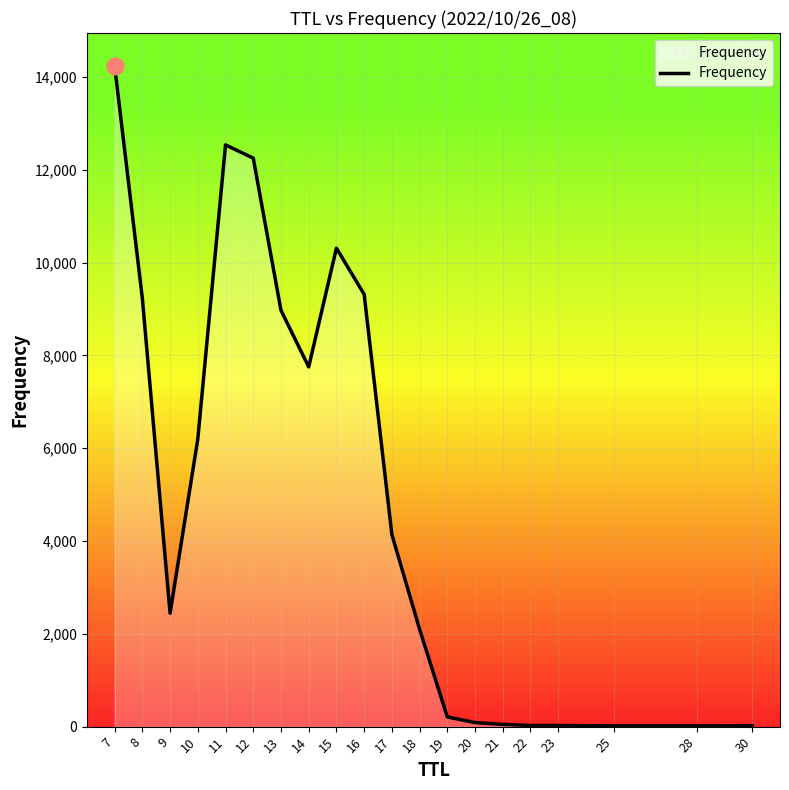

Where is the first local maximum?

11